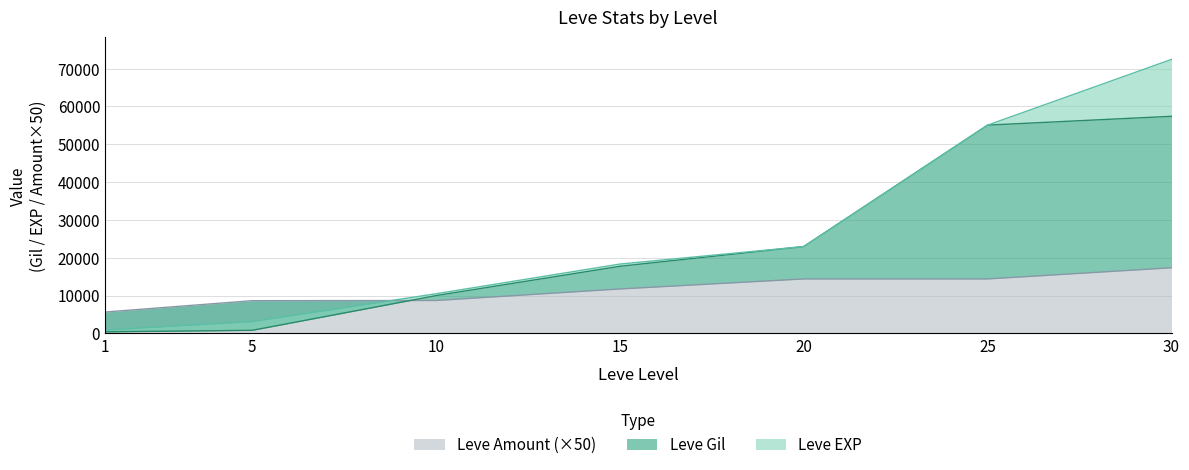

At which label does Leve EXP reach its minimum?

1